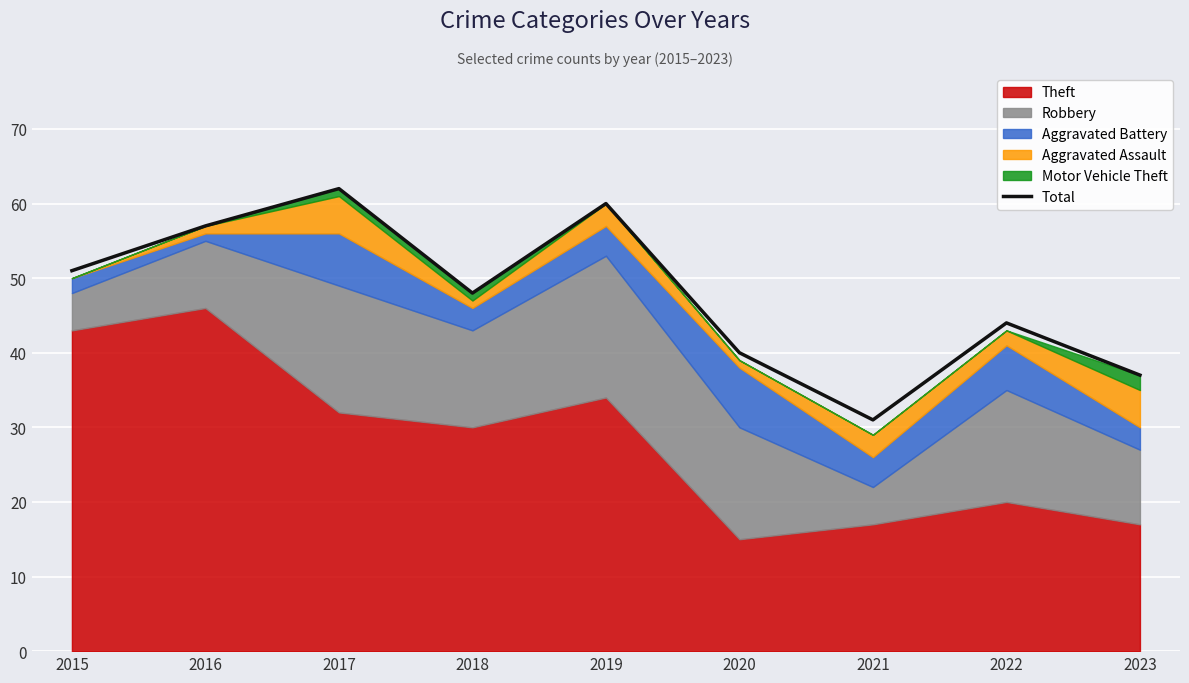

Rank the categories by value from highest to lowest.

2017, 2019, 2016, 2015, 2018, 2022, 2020, 2023, 2021